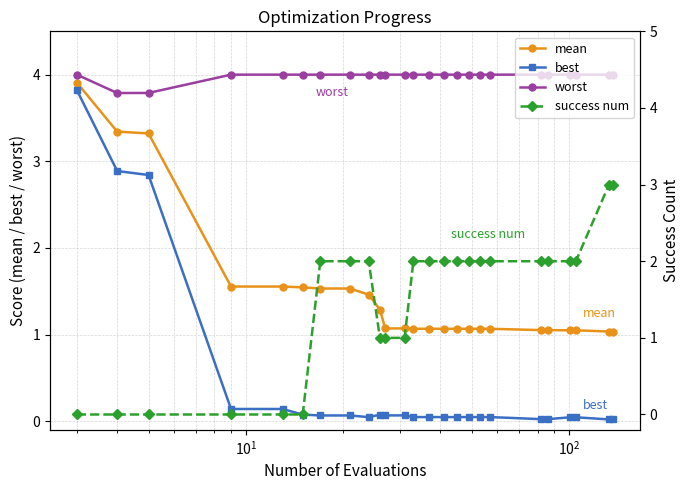

What is the value of the best point at the 4th from the left?

0.1